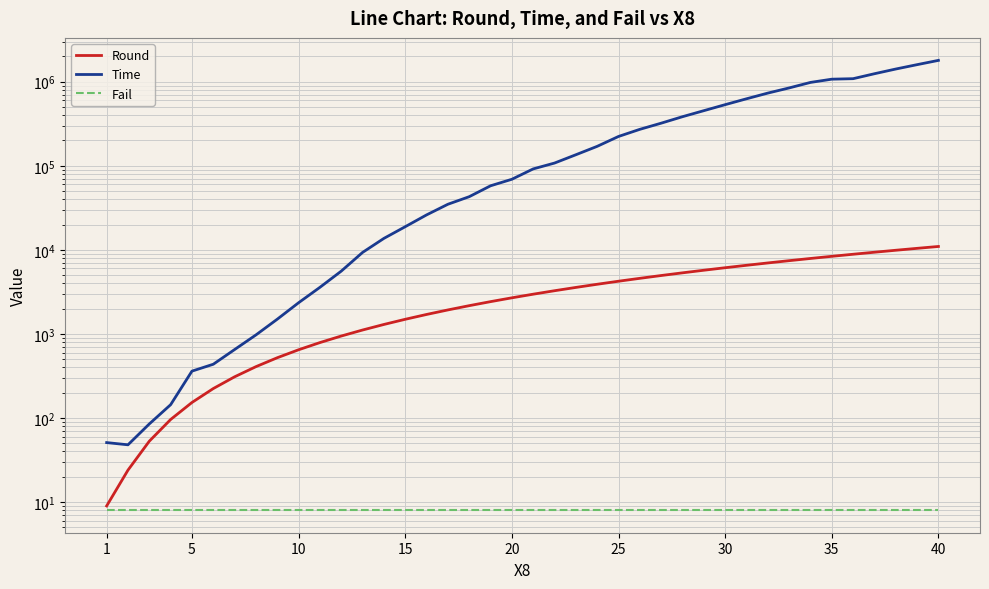

True or false: Fail and Round intersect in this chart.

False